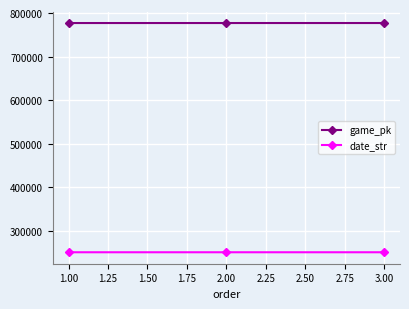

What is the difference between the highest and lowest values at 3.00?

526353